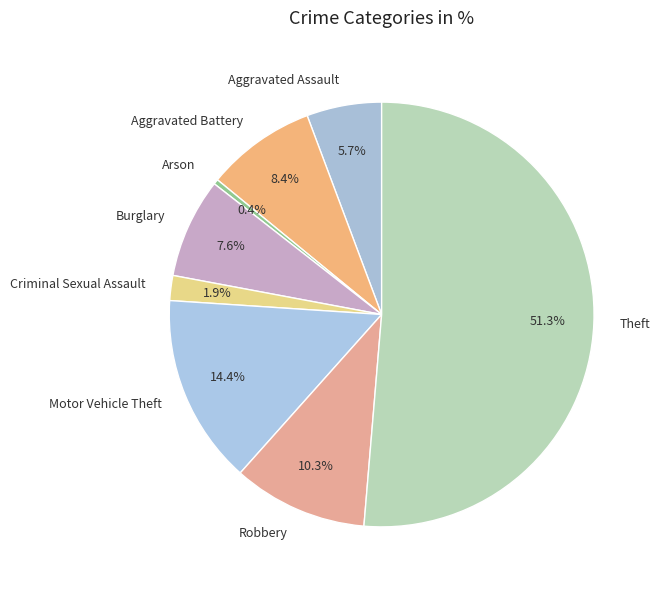

Which slice represents more than half of the pie?

Theft